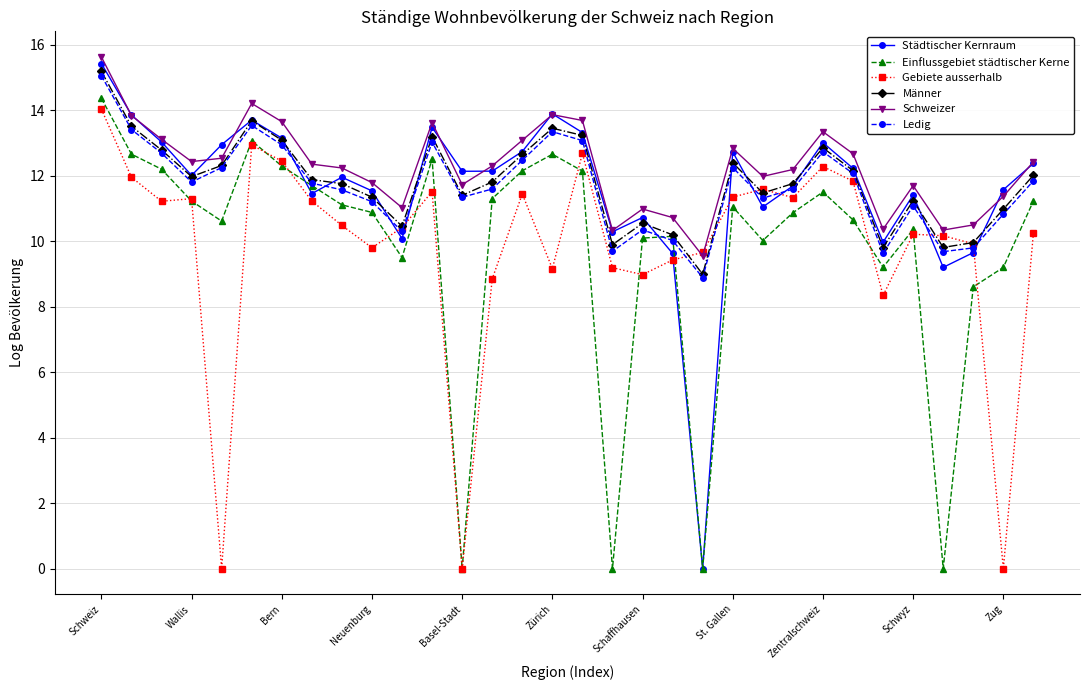

What is the value of the Männer point at the 12th from the left?

13.2